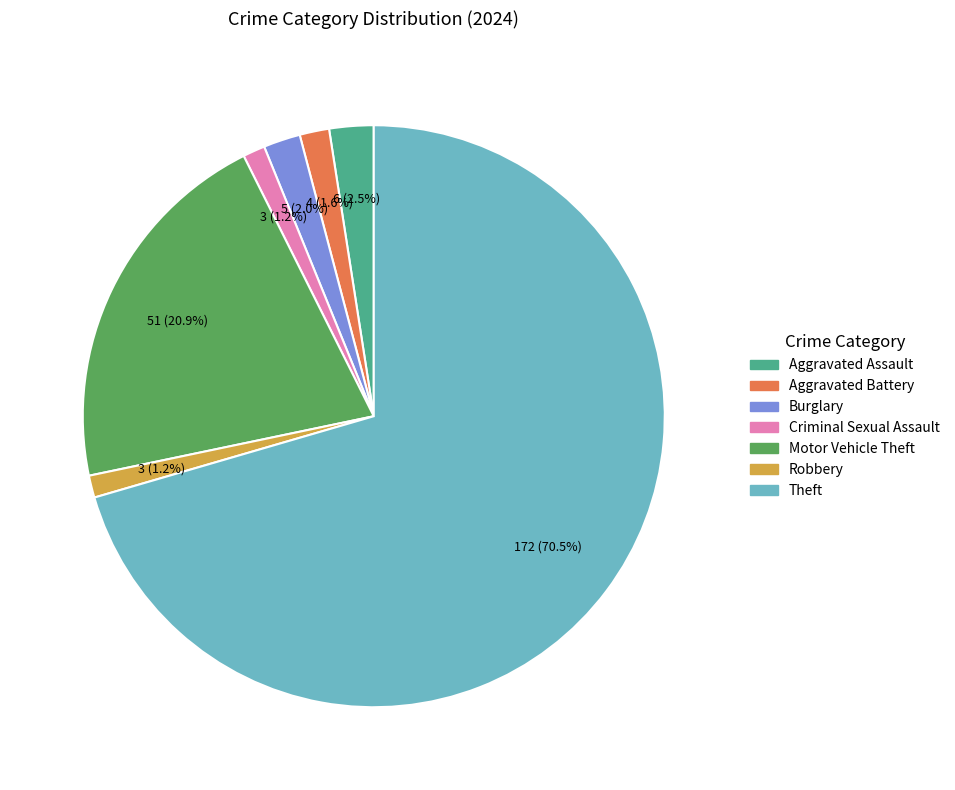

How many slices are in this pie chart?

7